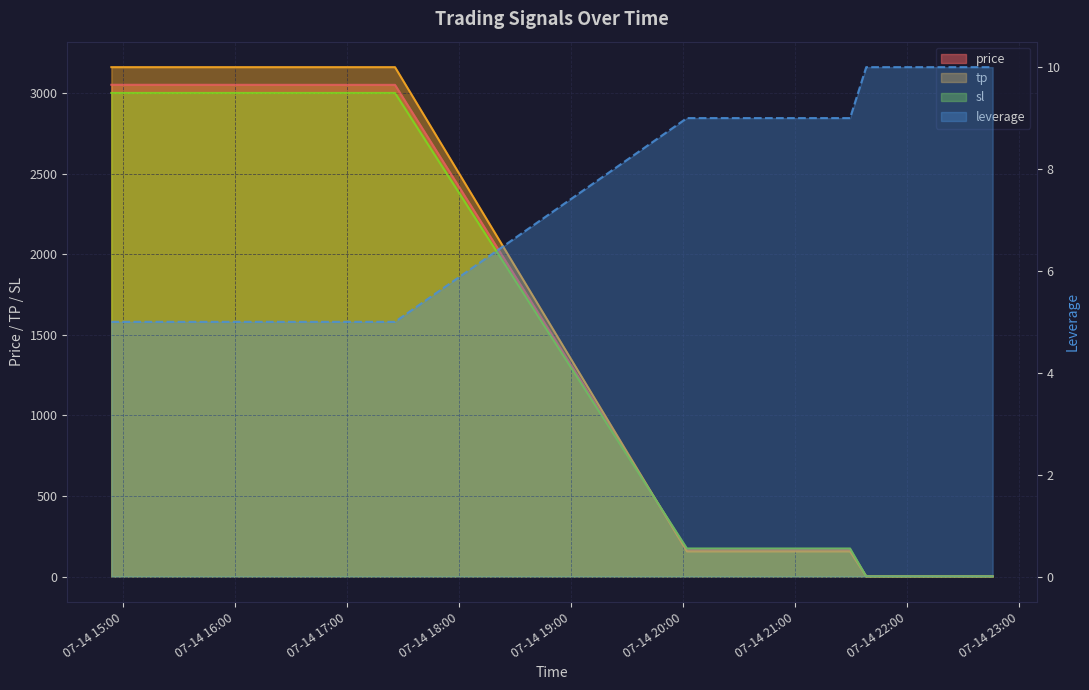

What is the label of the 20th point from the left?

2025-07-14 22:45:49